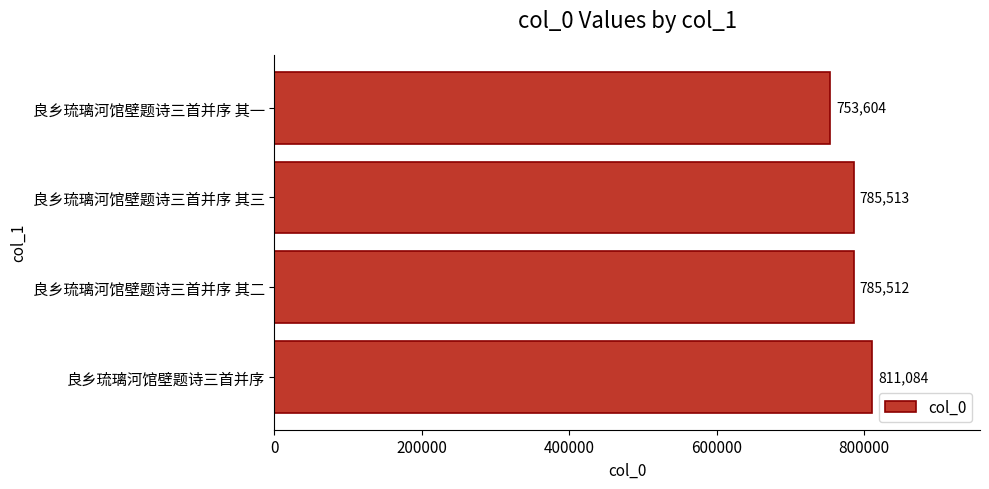

Is it true that the value at 良乡琉璃河馆壁题诗三首并序 其二 is 508710?

False